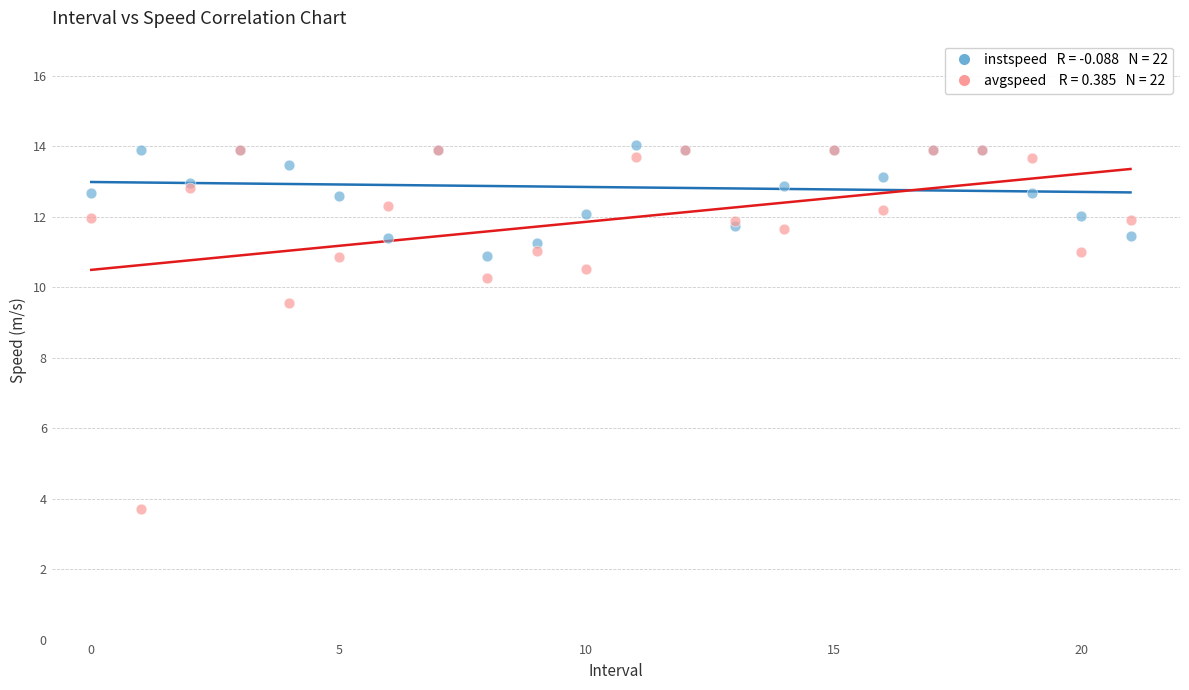

Across all series, what Y value is closest to 8?

9.6